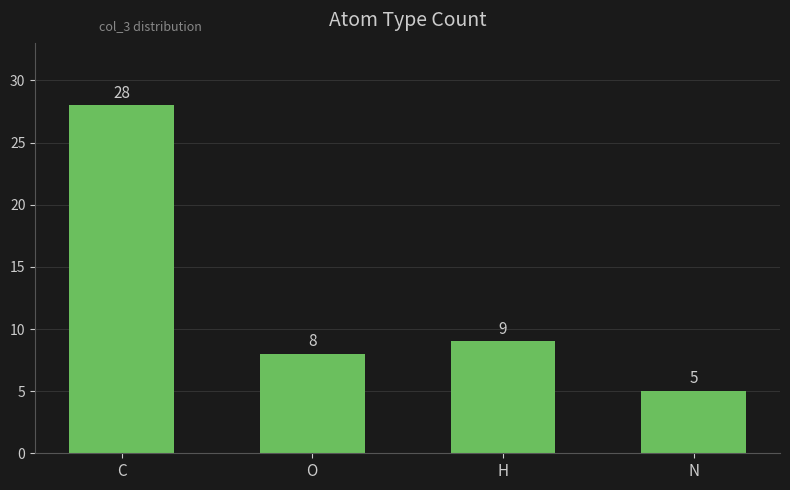

At which category does the chart reach its minimum across all series?

N